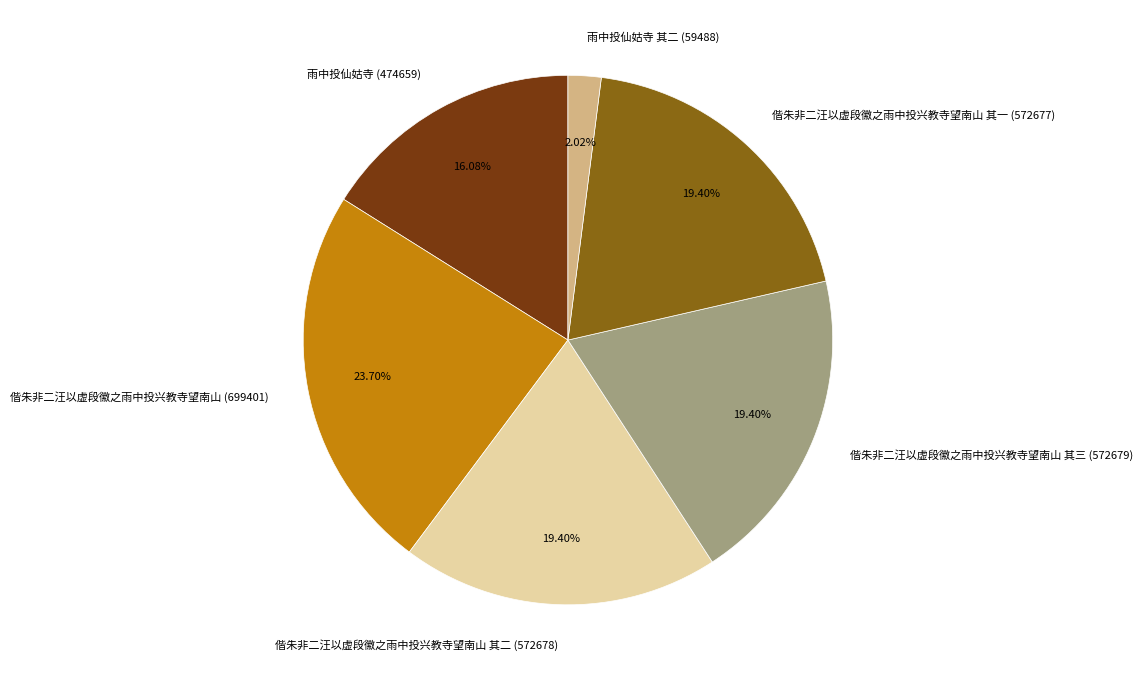

Is there a majority slice in this chart?

No